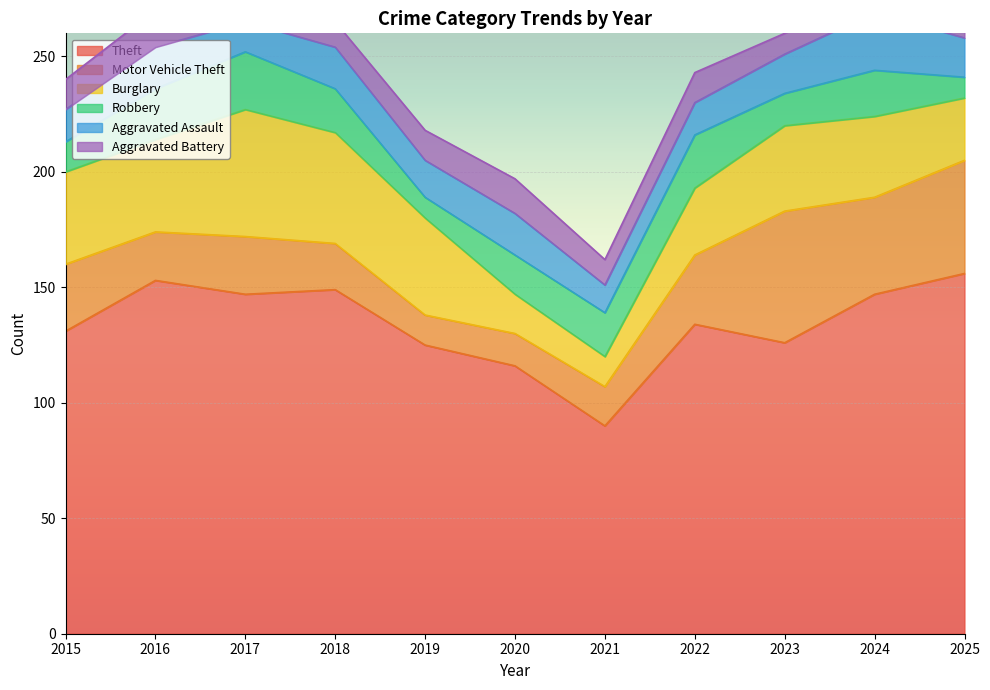

Which category has the lowest value across all series?

2019